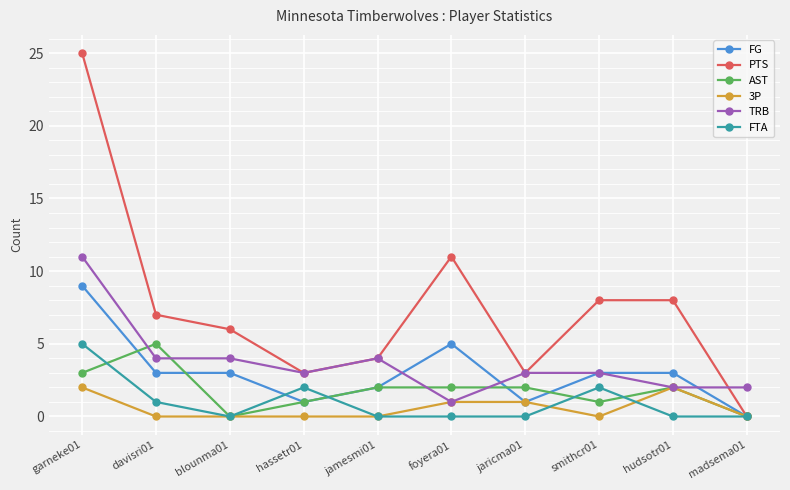

At garneke01, list the series in order from smallest to largest.

3P, AST, FTA, FG, TRB, PTS